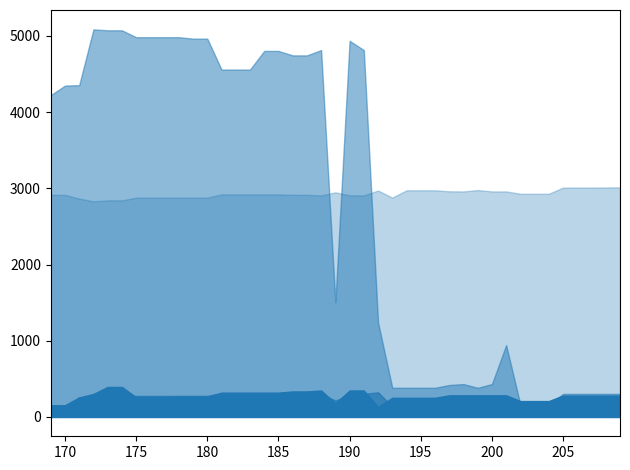

True or false: the data shows 143.0 at 177.

False